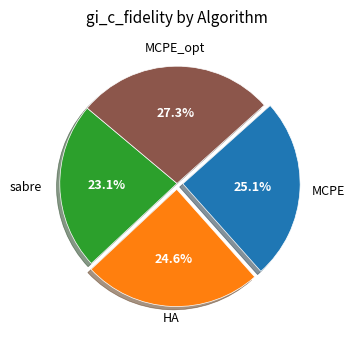

Is there any slice that represents more than half of the pie?

No